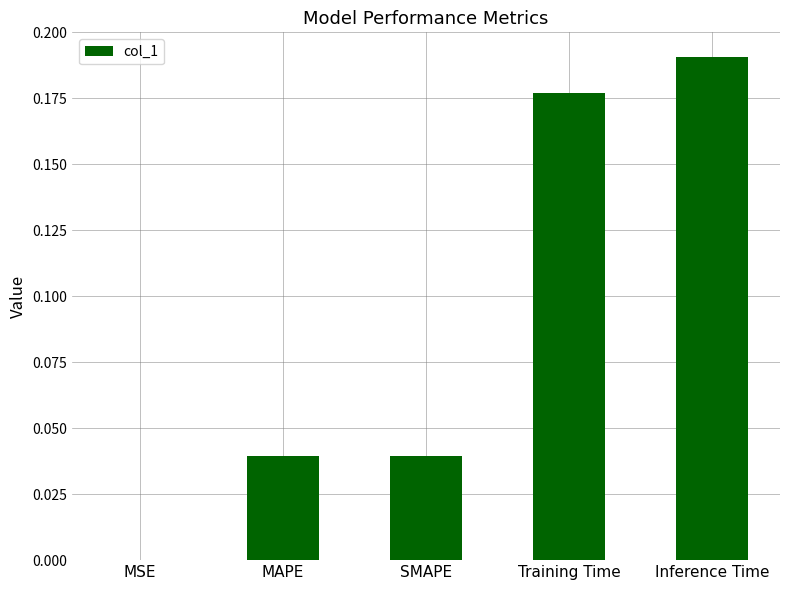

The chart shows a value of 0.0 at MSE. True or false?

True